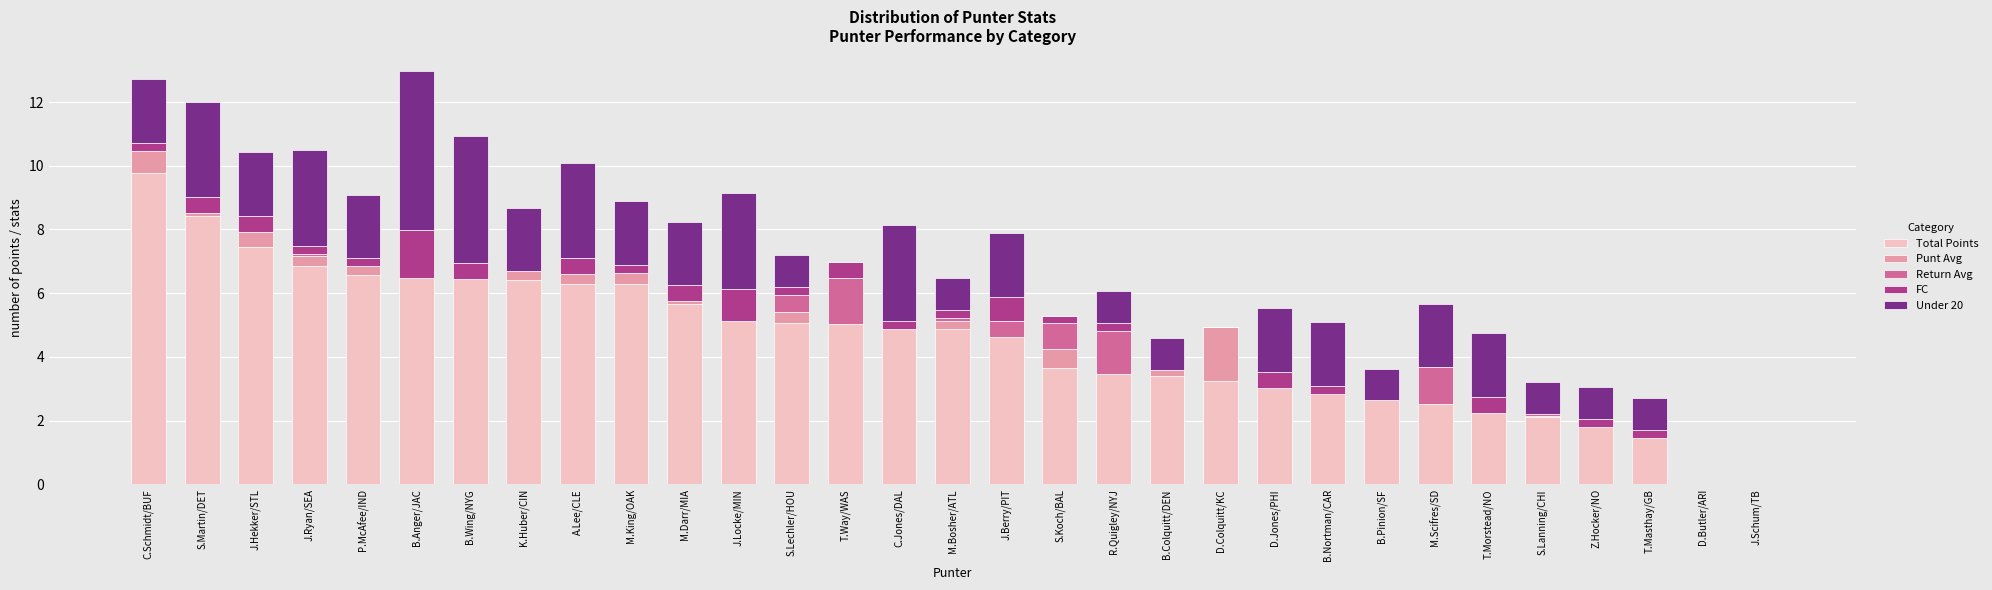

What is the sum of all Total Points values?

138.7